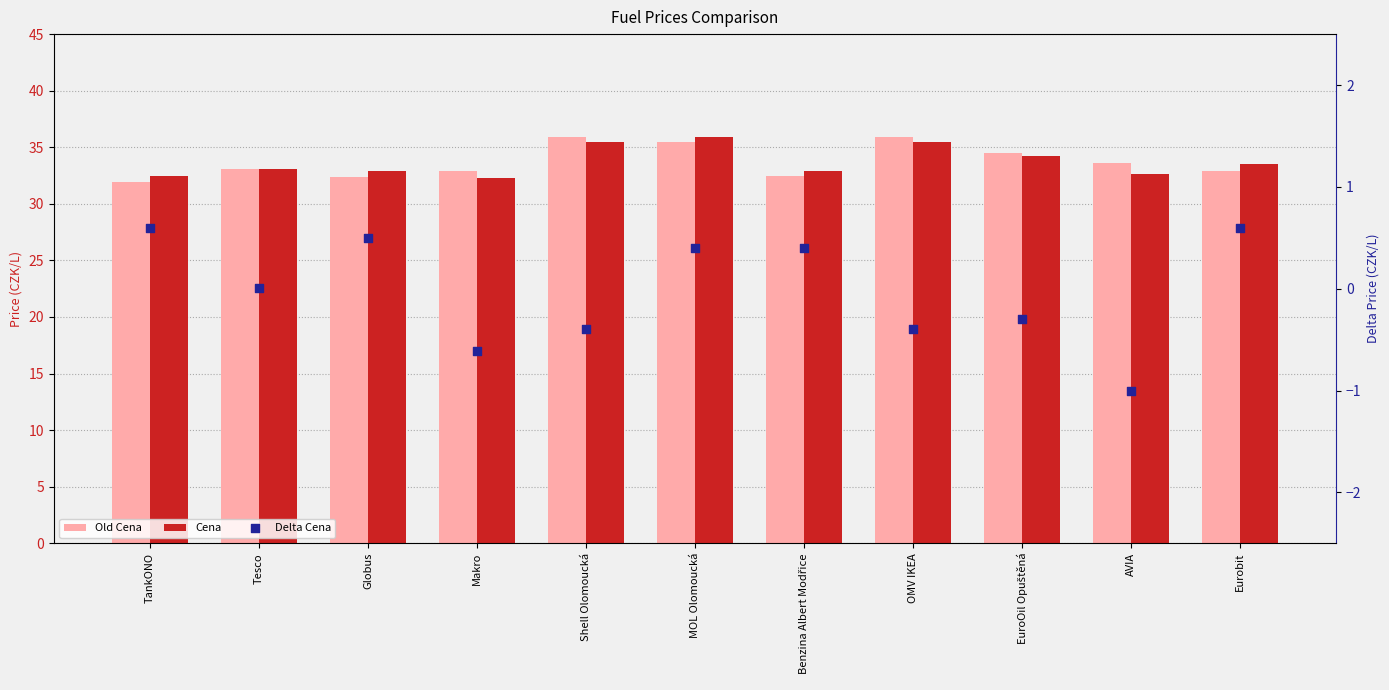

At how many categories does at least one series exceed 22?

11